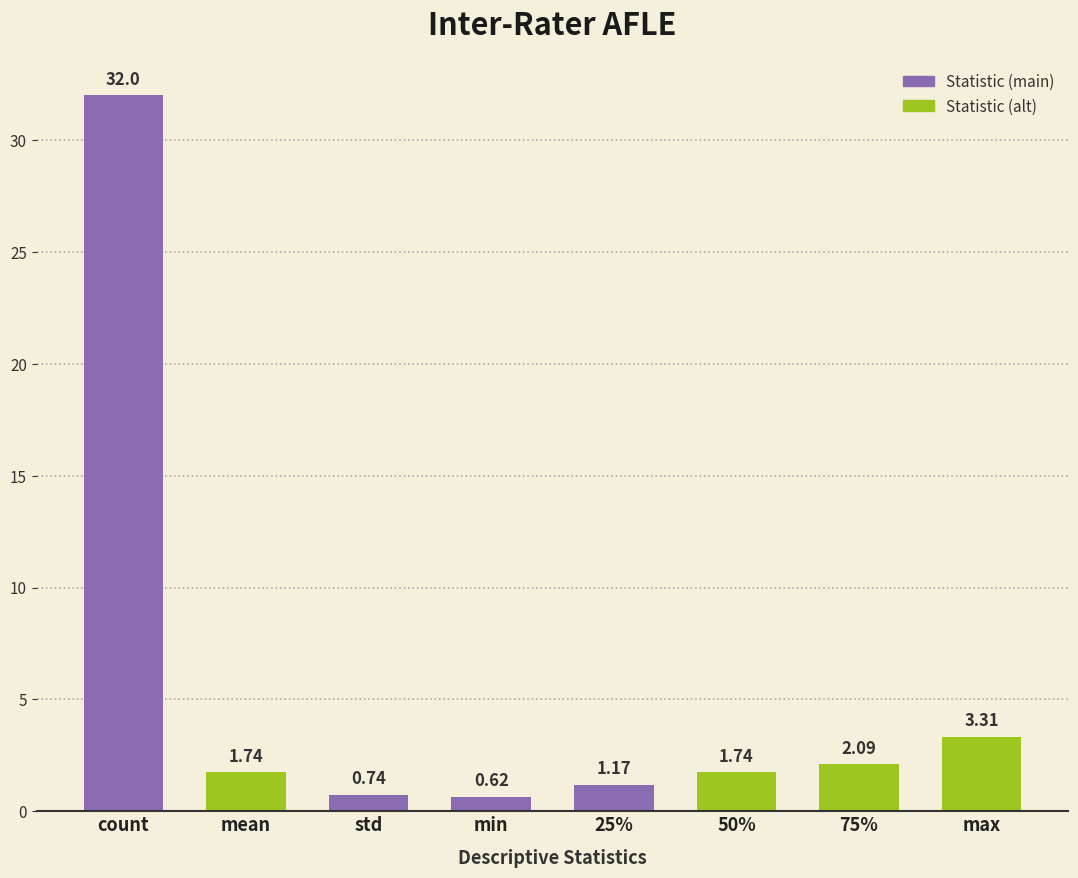

What is the maximum value shown in the chart?

32.0